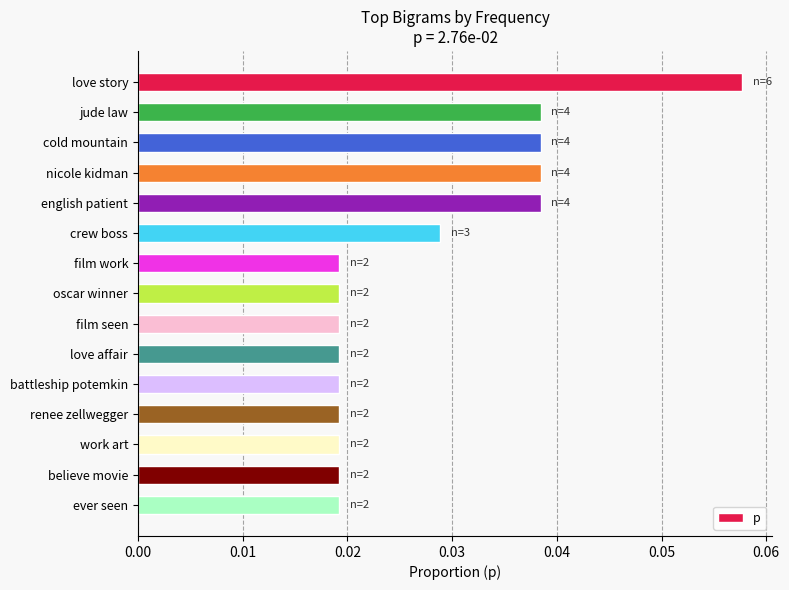

Which has a higher value, english patient or love affair?

english patient